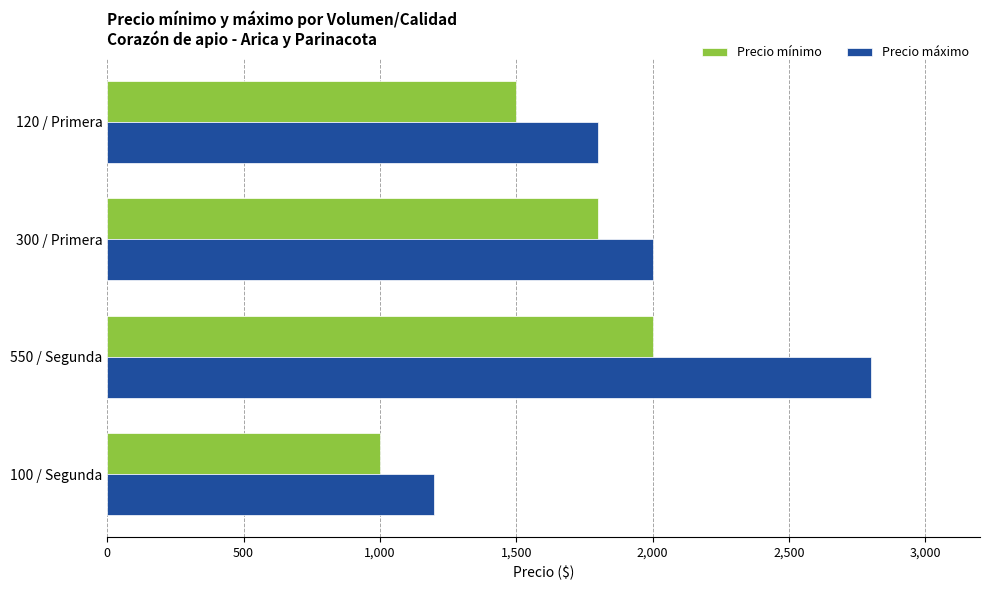

Which series changed the most between 120 / Primera and 550 / Segunda?

Precio máximo